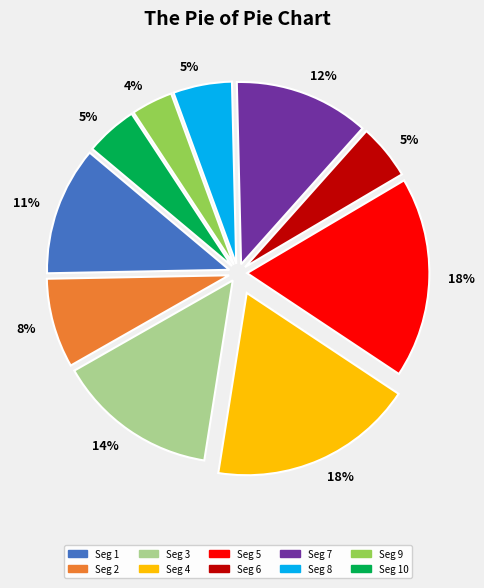

Does any single category account for the majority?

No